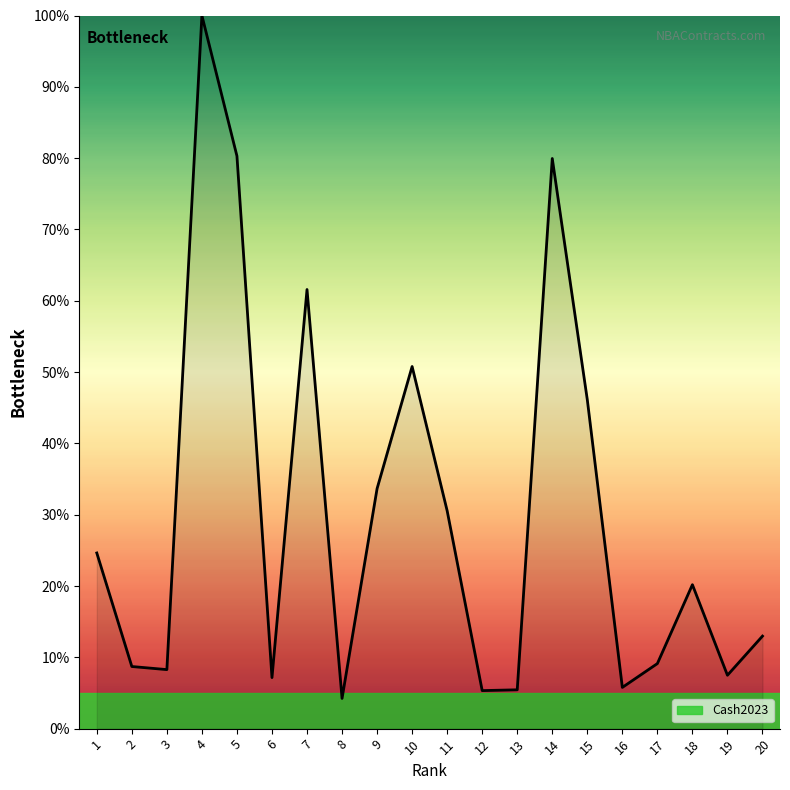

What is the smallest value displayed?

4.2